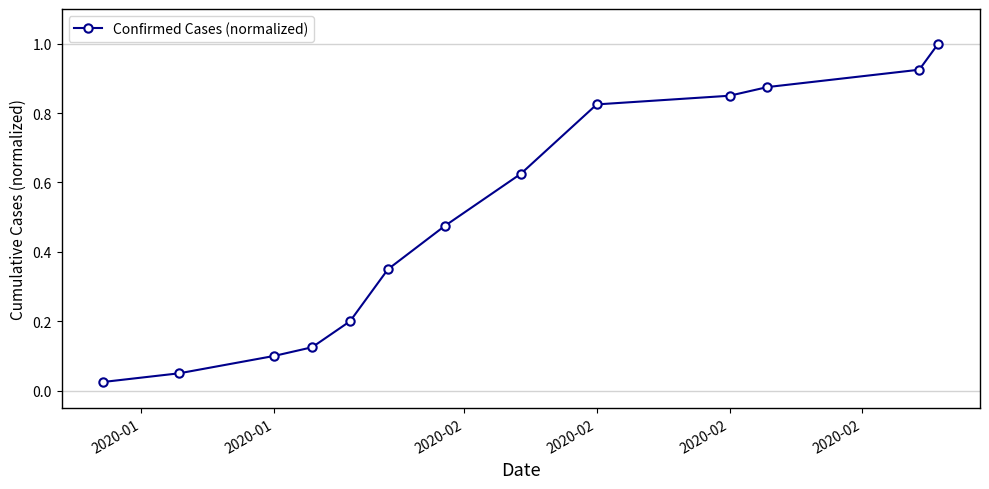

True or false: the data has more than 0 interior local peaks.

False